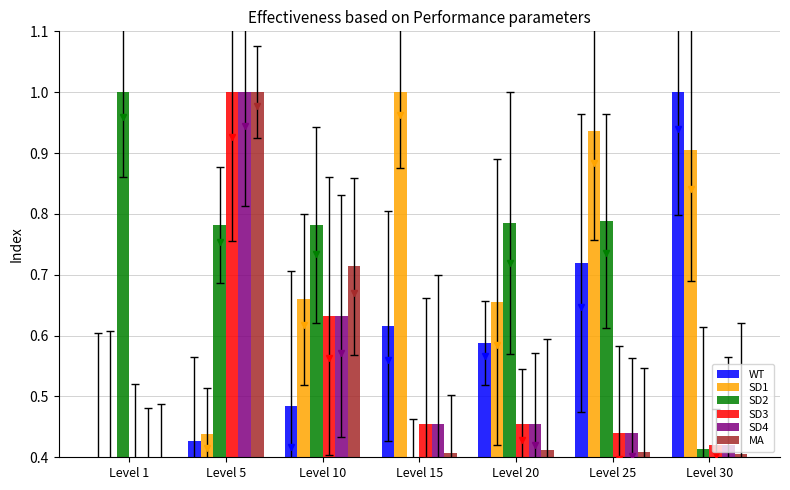

Reading left to right, list all the values displayed in this chart.

WT: Level 1=0.4	Level 5=0.4	Level 10=0.5	Level 15=0.6	Level 20=0.6	Level 25=0.7	Level 30=1.0
SD1: Level 1=0.4	Level 5=0.4	Level 10=0.7	Level 15=1.0	Level 20=0.7	Level 25=0.9	Level 30=0.9
SD2: Level 1=1.0	Level 5=0.8	Level 10=0.8	Level 15=0.4	Level 20=0.8	Level 25=0.8	Level 30=0.4
SD3: Level 1=0.4	Level 5=1.0	Level 10=0.6	Level 15=0.5	Level 20=0.5	Level 25=0.4	Level 30=0.4
SD4: Level 1=0.4	Level 5=1.0	Level 10=0.6	Level 15=0.5	Level 20=0.5	Level 25=0.4	Level 30=0.4
MA: Level 1=0.4	Level 5=1.0	Level 10=0.7	Level 15=0.4	Level 20=0.4	Level 25=0.4	Level 30=0.4